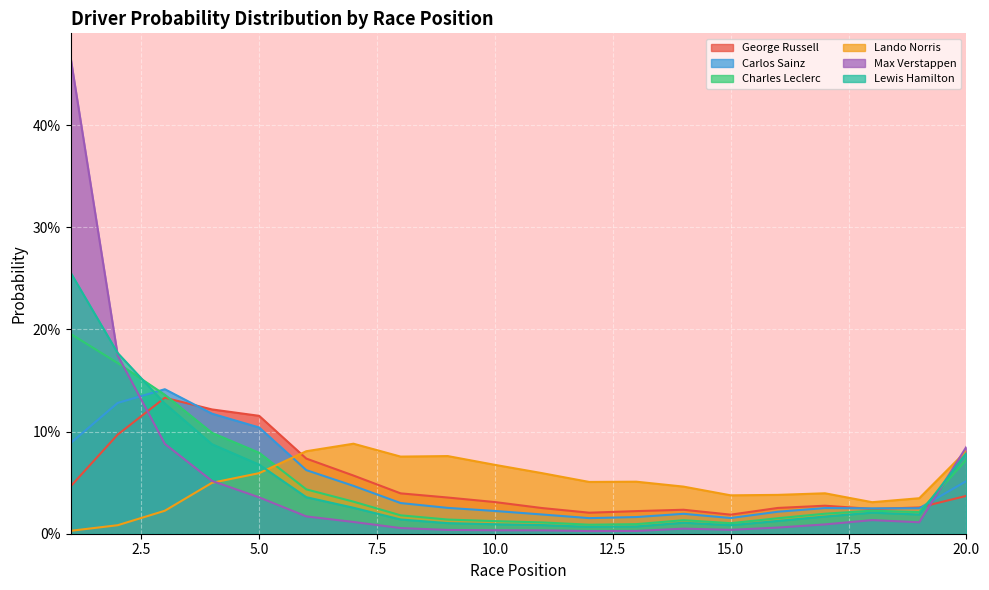

At which category is the sum across all series the highest?

1